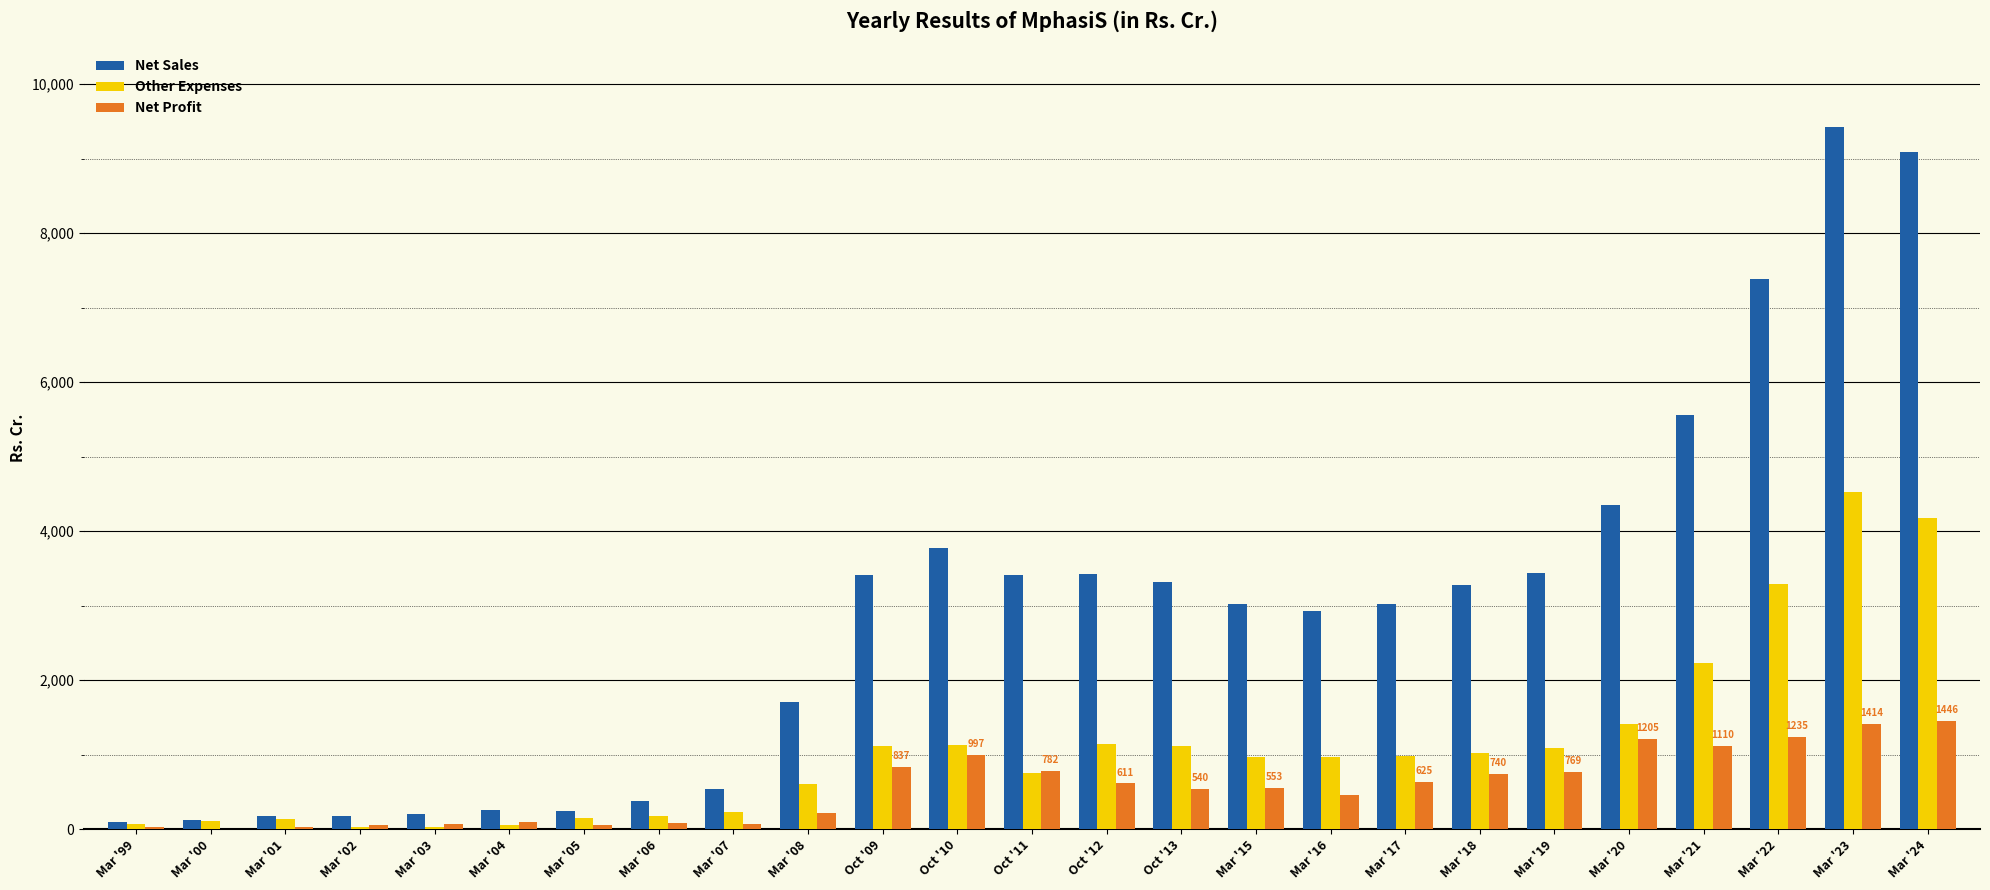

Which series changed the most between Mar '22 and Mar '24?

Net Sales